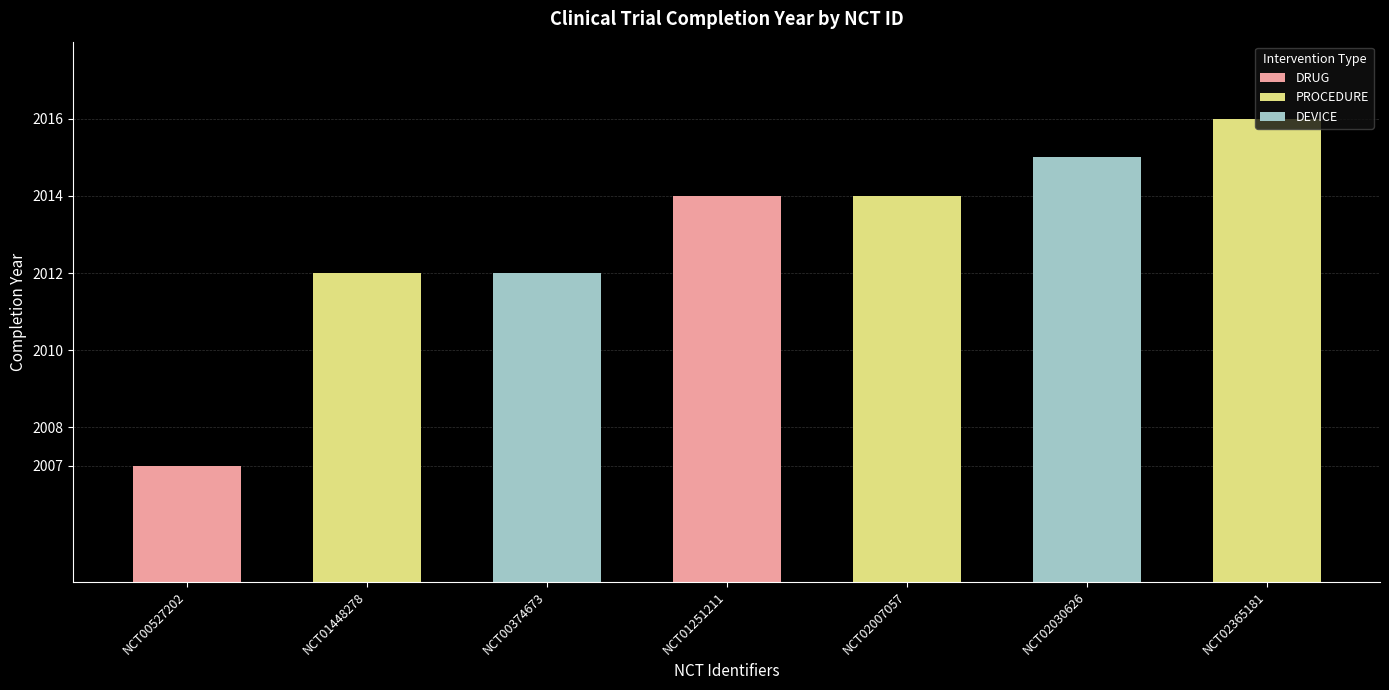

What is the difference between the maximum and minimum values?

9